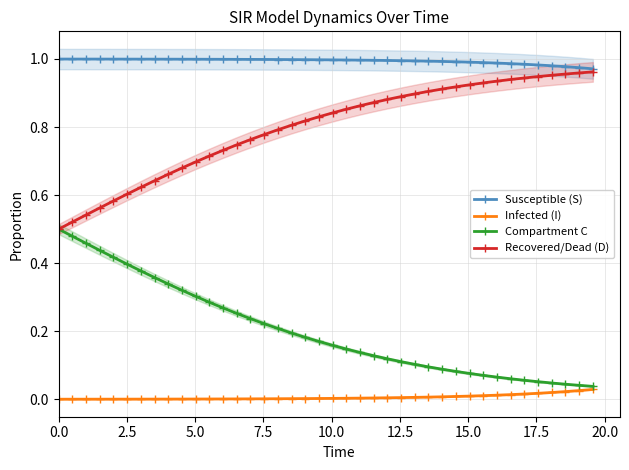

True or false: Susceptible (S) and Infected (I) intersect in this chart.

False